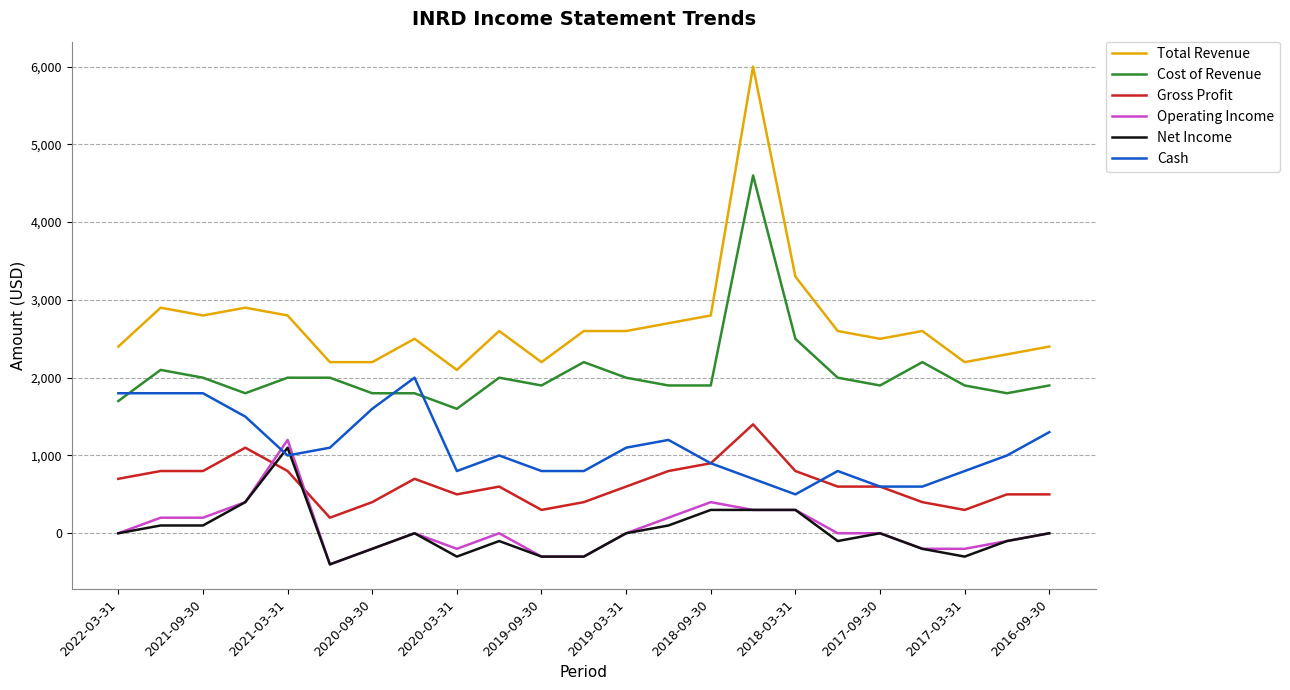

Which series has the largest total across all categories?

Total Revenue